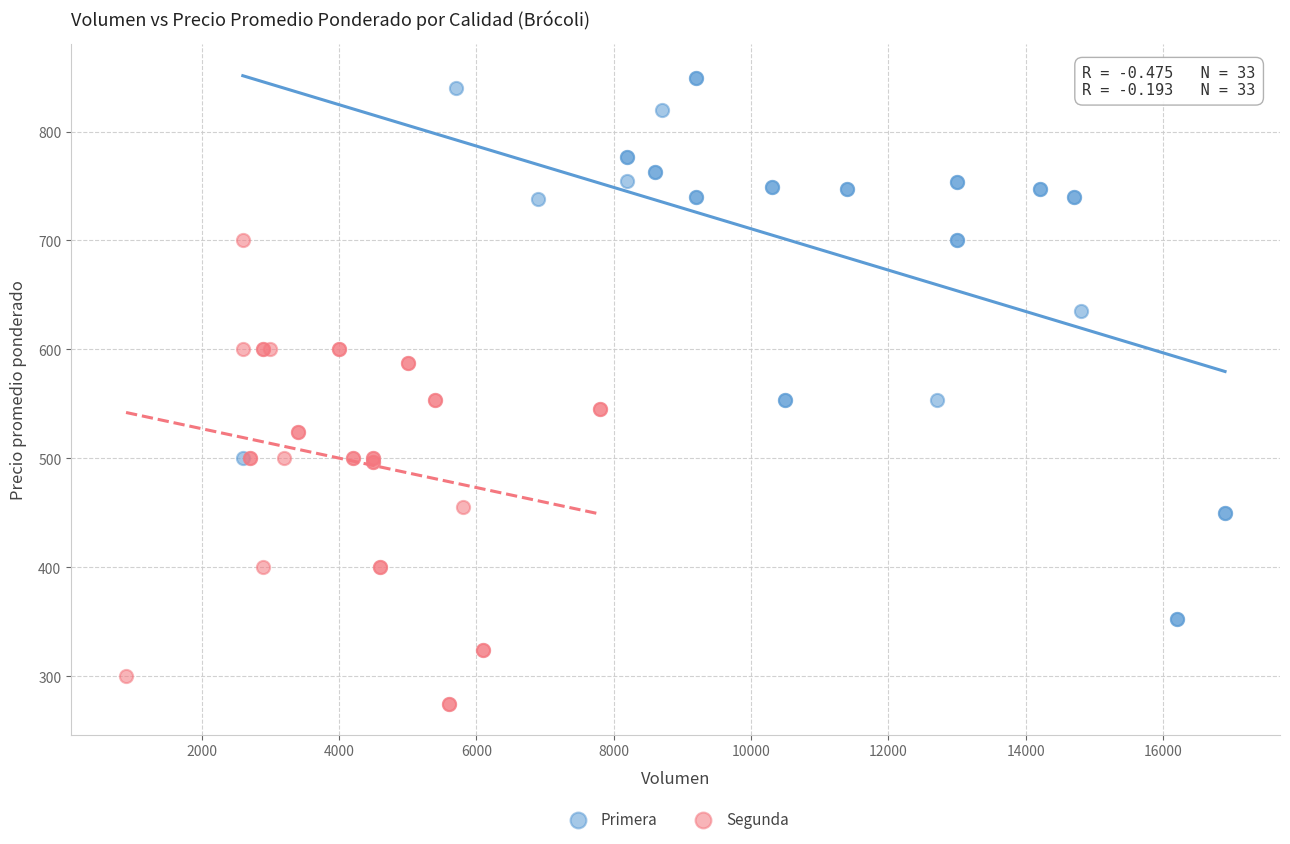

Which series reaches the maximum Y coordinate?

Primera